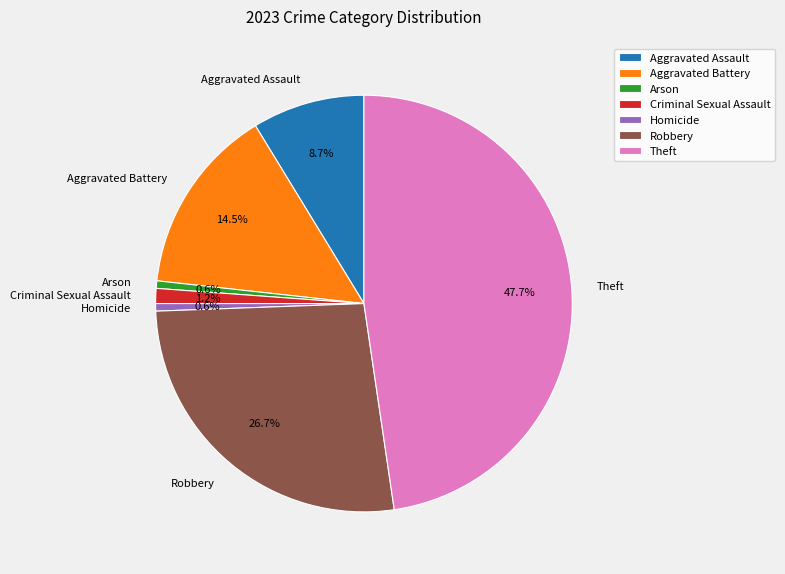

What percentage is NOT represented by Theft?

52.3%